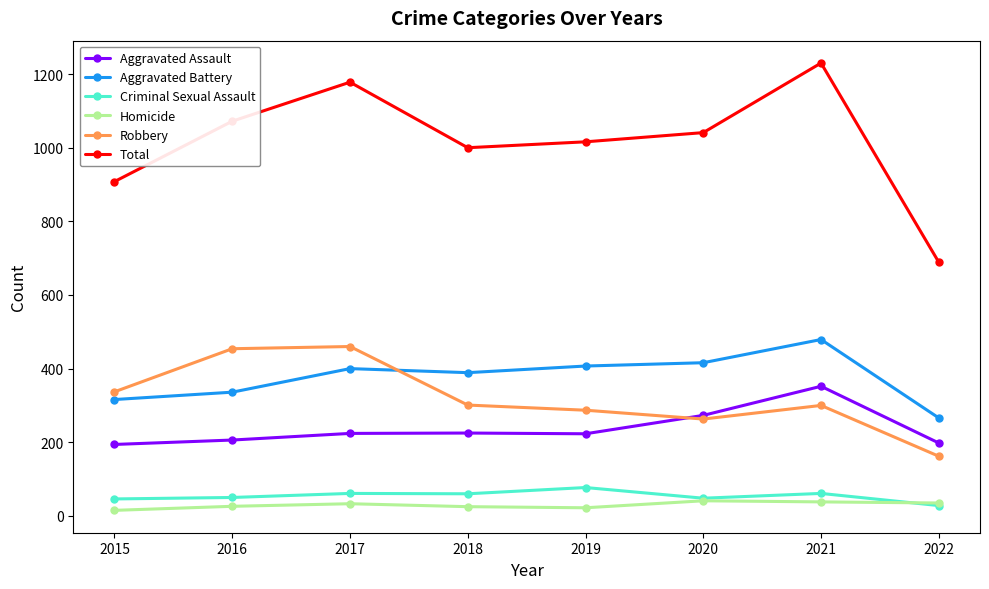

Is it true that Aggravated Assault equals 225 at 2018?

True